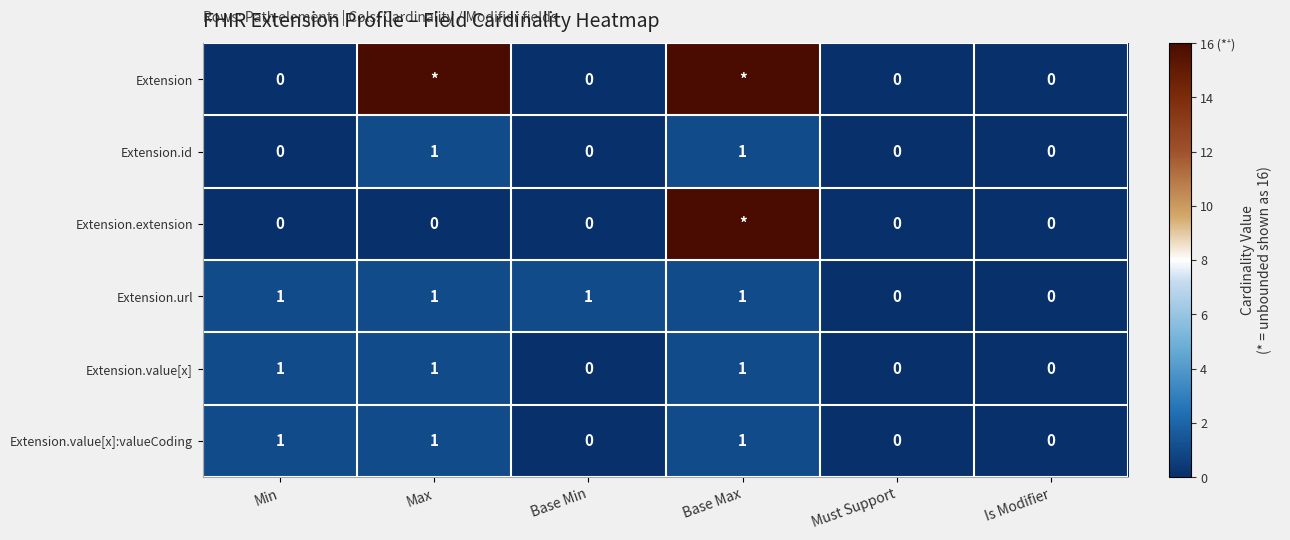

Is it true that Extension.id equals 0 at Is Modifier?

True